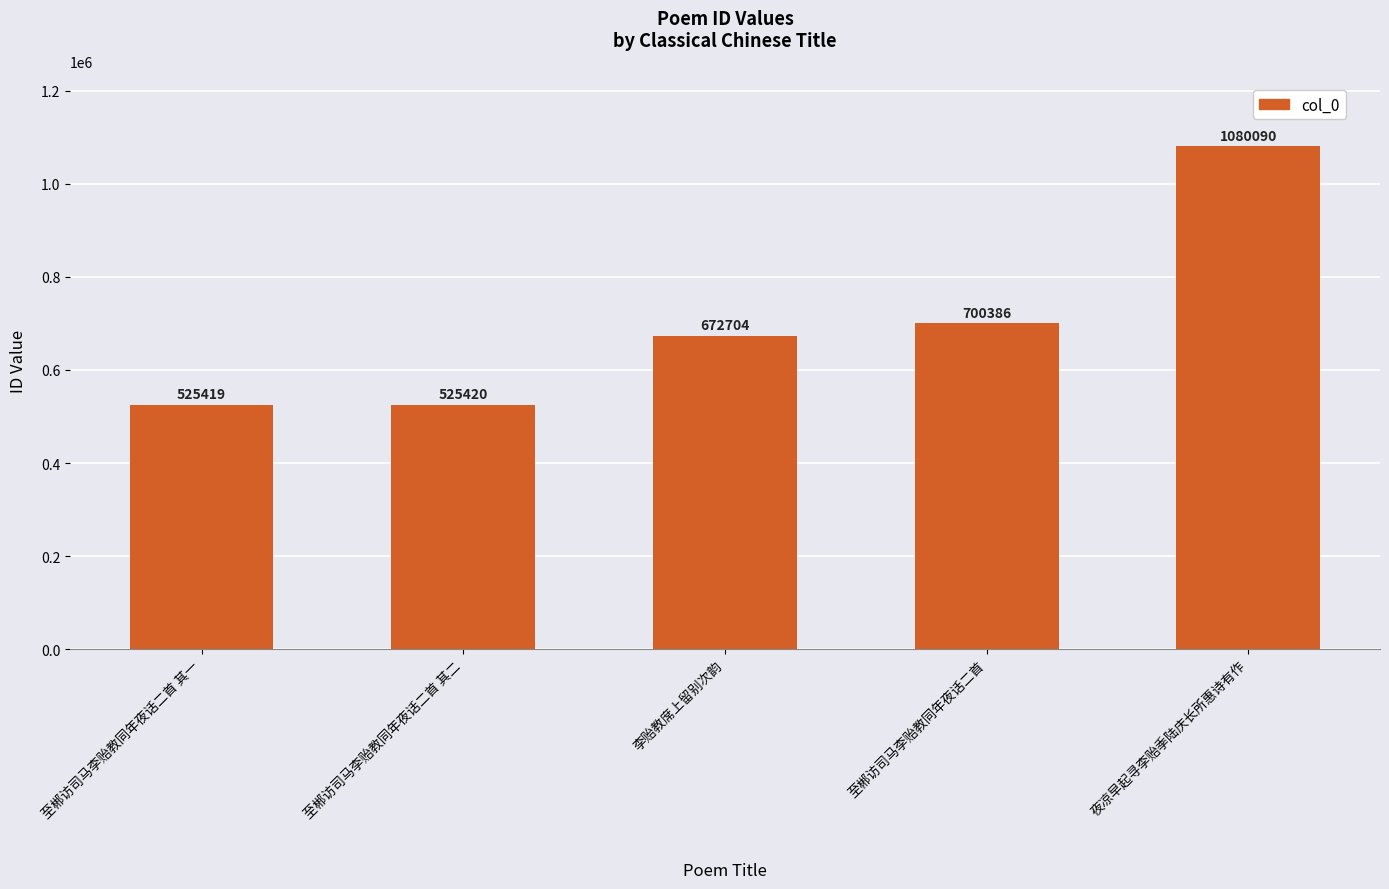

Are the bars grouped side by side (vs. stacked)?

No